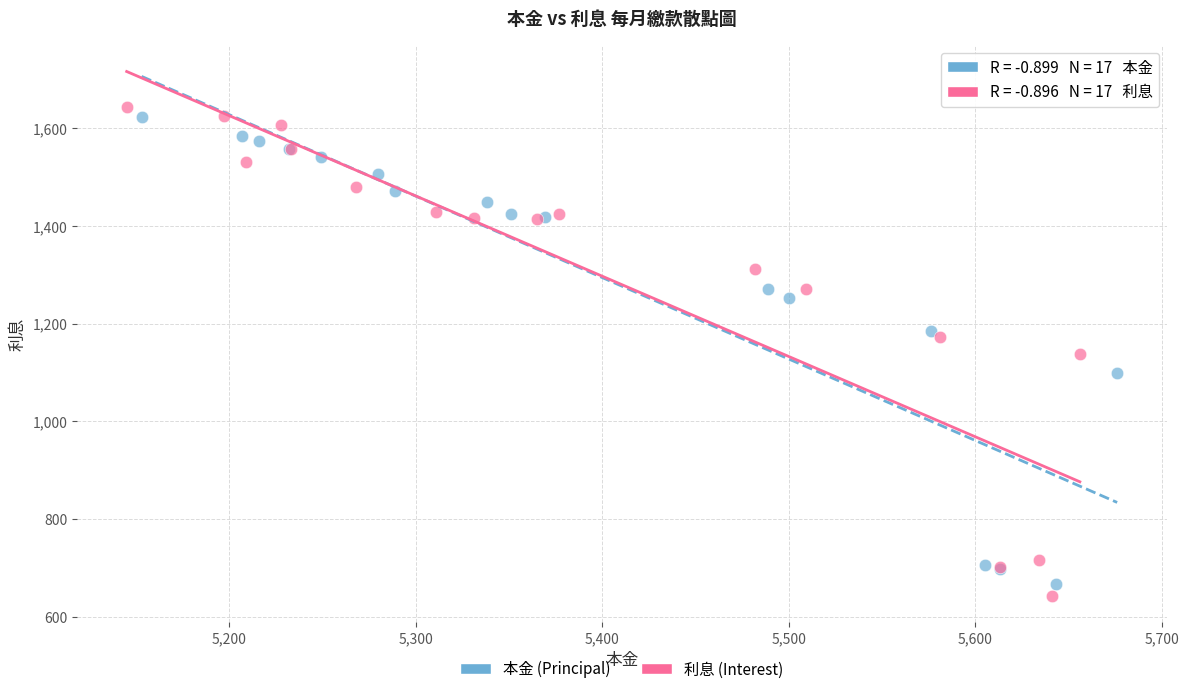

Which series contains the highest Y value?

利息 (Interest)